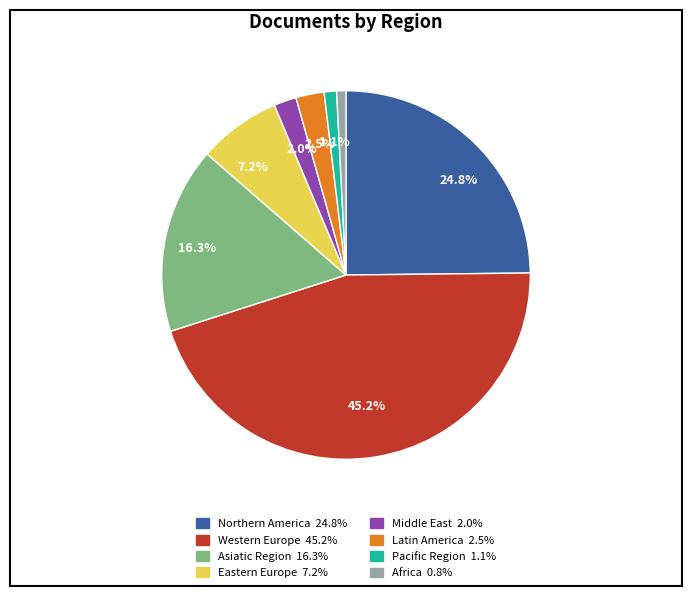

Which has a higher value, Latin America or Northern America?

Northern America